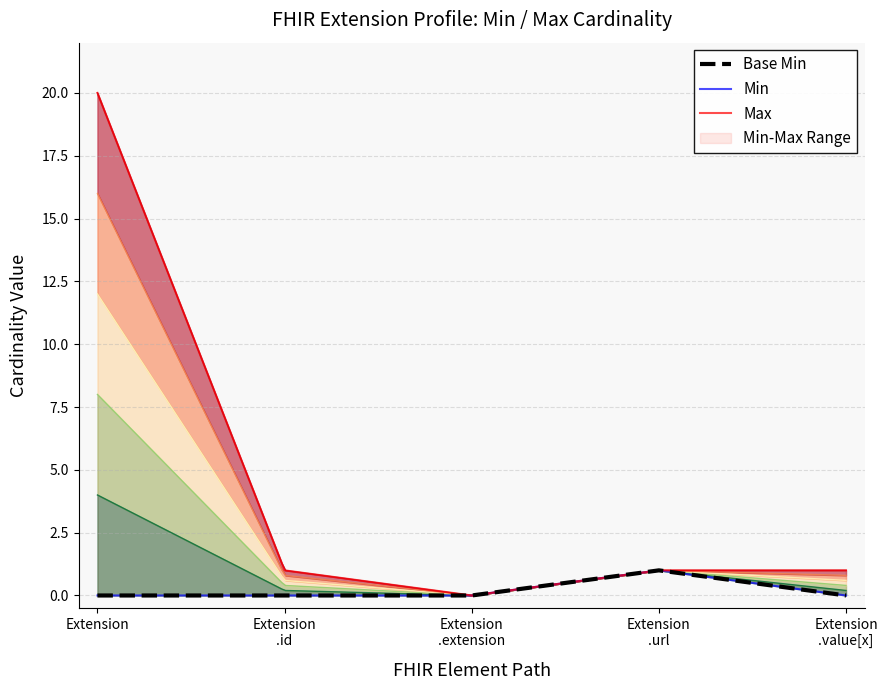

Rank the series at Extension from highest to lowest value.

Max, Base Min, Min